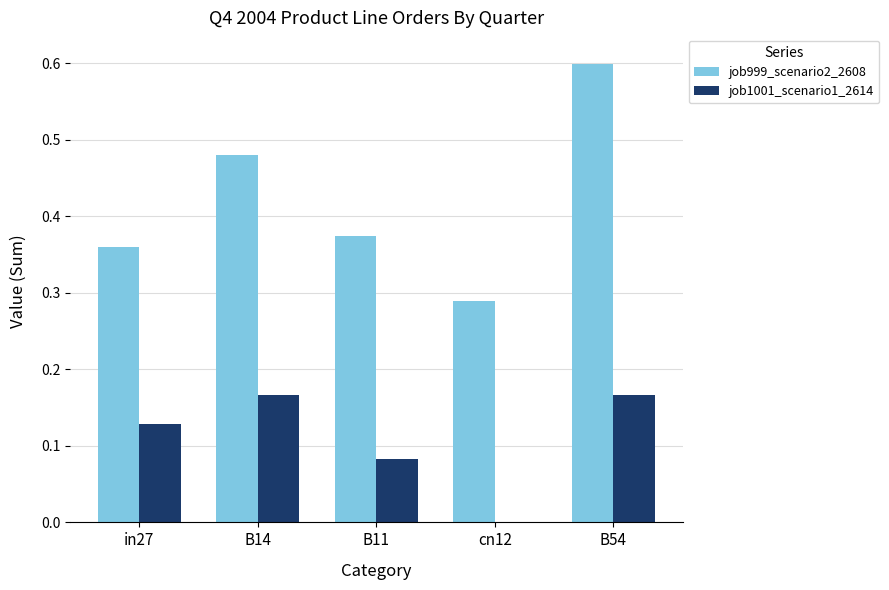

Which series has the largest total across all categories?

job999_scenario2_2608